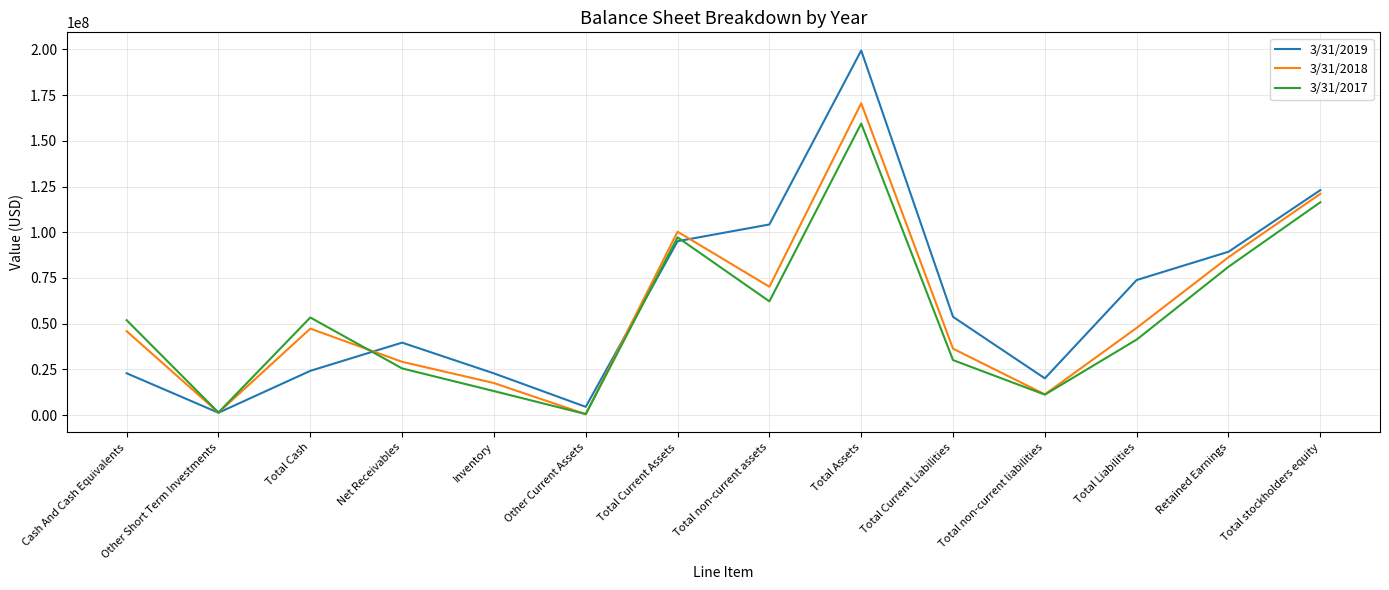

Which series changed the most between Total Assets and Retained Earnings?

3/31/2019